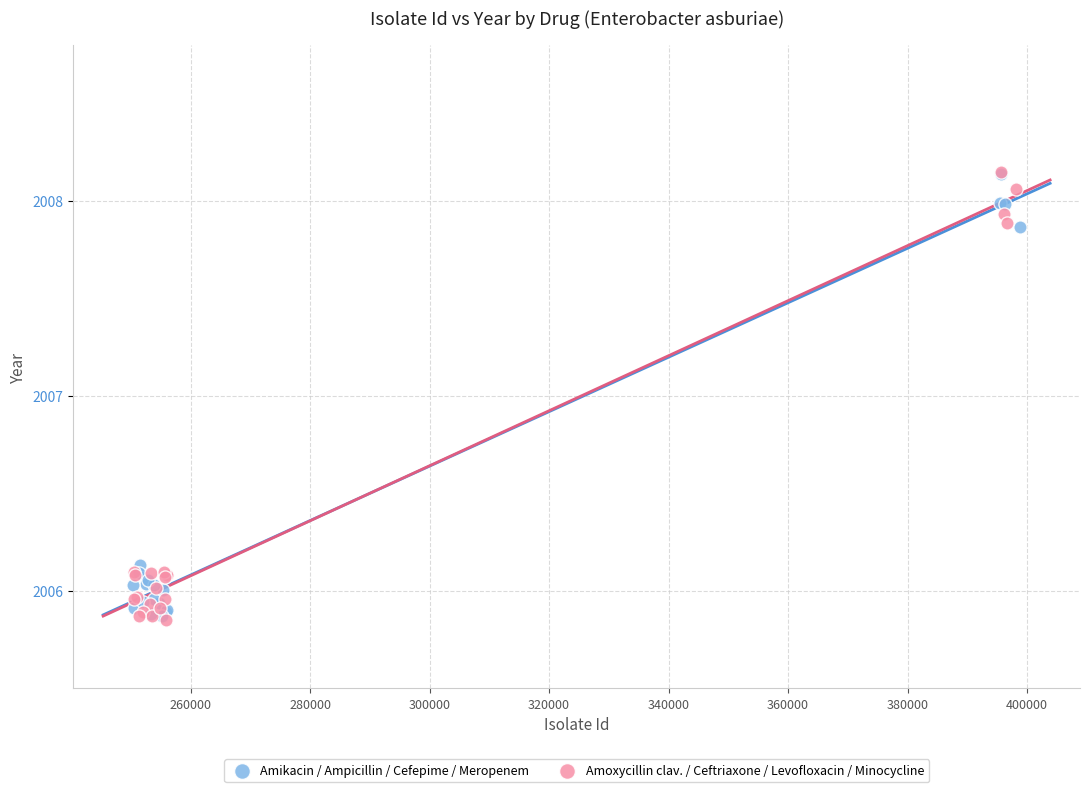

What are all the series names shown in the legend?

Amikacin / Ampicillin / Cefepime / Meropenem, Amoxycillin clav. / Ceftriaxone / Levofloxacin / Minocycline